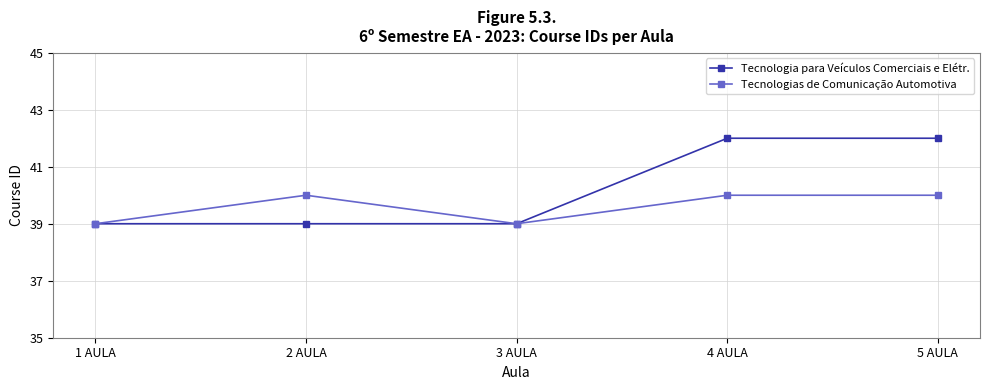

What is the sum of the Tecnologias de Comunicação Automotiva values at 4 AULA and 5 AULA?

80